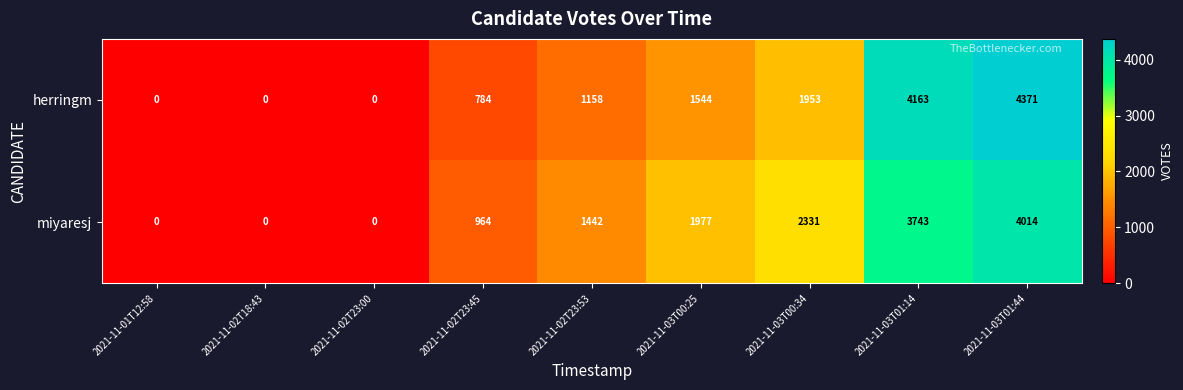

Reading right to left, list all the values displayed in this chart.

herringm: 2021-11-03T01:44=4371	2021-11-03T01:14=4163	2021-11-03T00:34=1953	2021-11-03T00:25=1544	2021-11-02T23:53=1158	2021-11-02T23:45=784	2021-11-02T23:00=0	2021-11-02T18:43=0	2021-11-01T12:58=0
miyaresj: 2021-11-03T01:44=4014	2021-11-03T01:14=3743	2021-11-03T00:34=2331	2021-11-03T00:25=1977	2021-11-02T23:53=1442	2021-11-02T23:45=964	2021-11-02T23:00=0	2021-11-02T18:43=0	2021-11-01T12:58=0